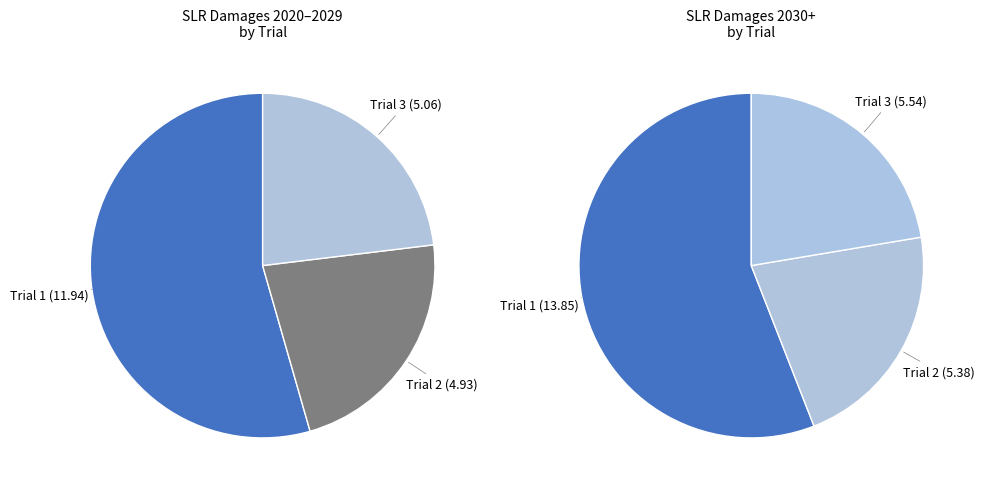

True or false: Trial 2 accounts for 22% of the total.

True